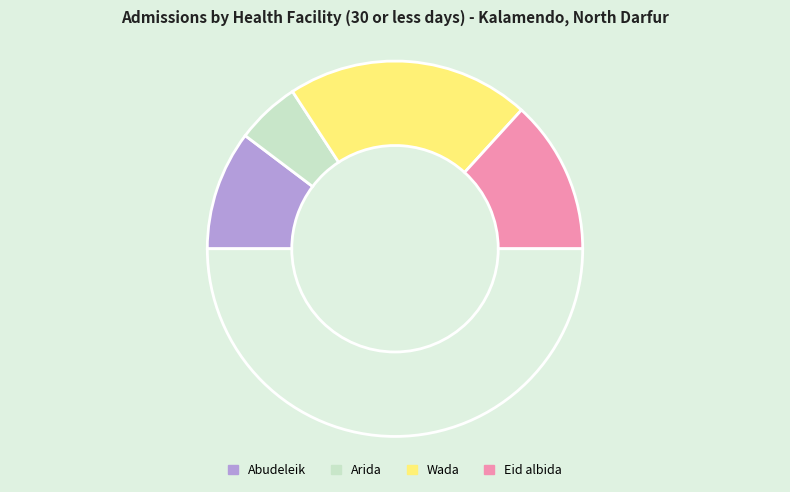

How many slices are in this pie chart?

5